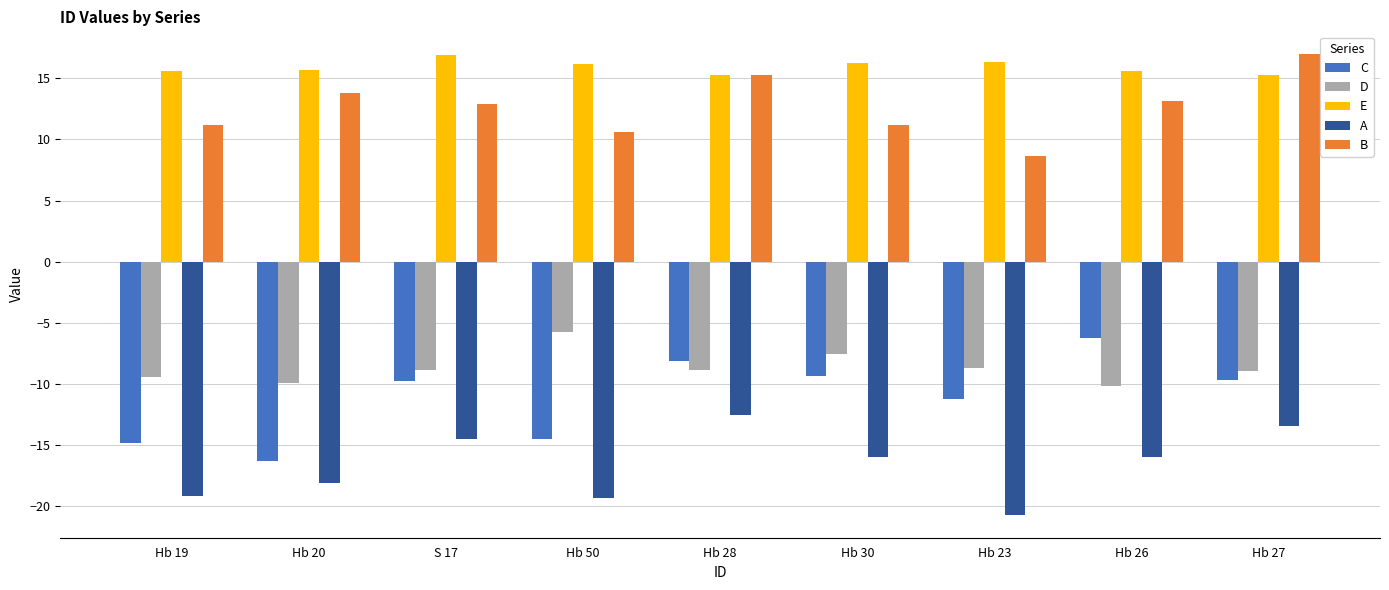

What is the difference between the maximum and minimum values in the E series?

1.6